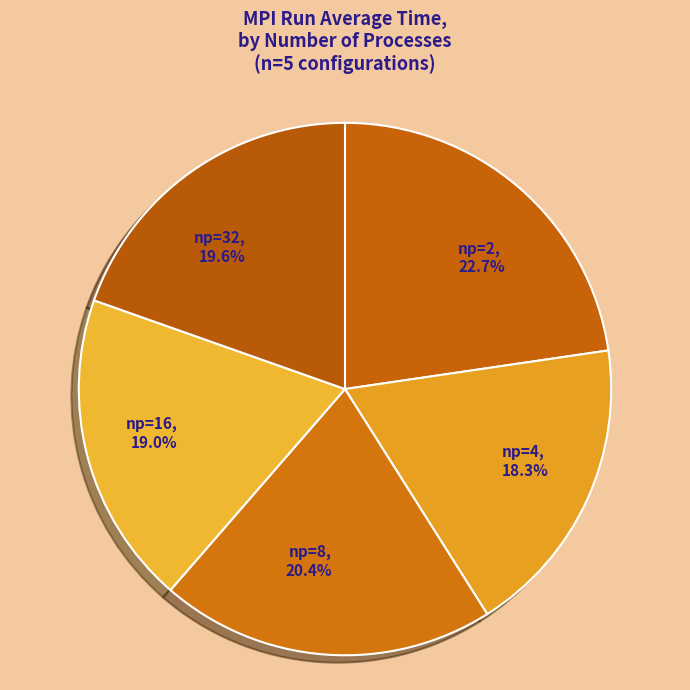

Which slice is the largest?

np=2